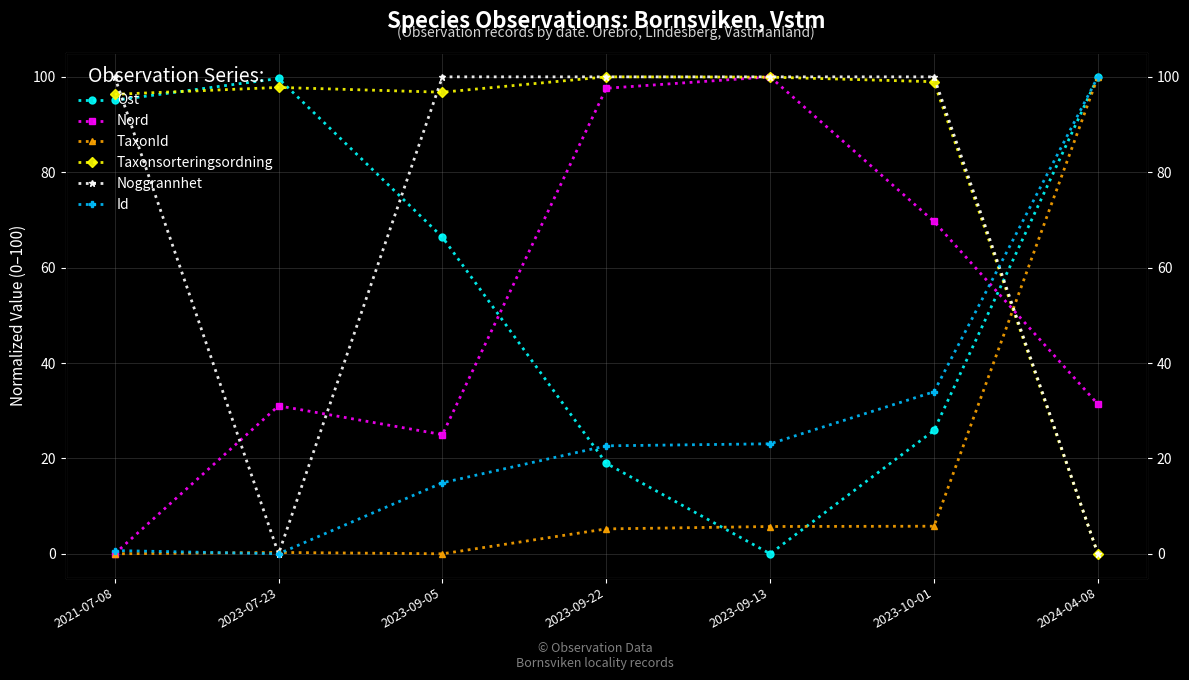

True or false: Taxonsorteringsordning has a value of 151.1 at 2023-09-13.

False